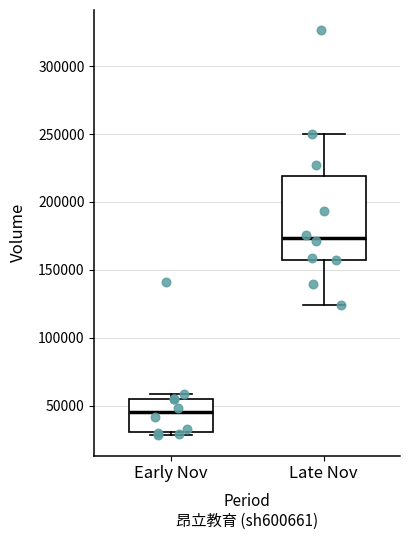

Comparing the boxes themselves (not the whiskers), which one is the tallest?

Late Nov